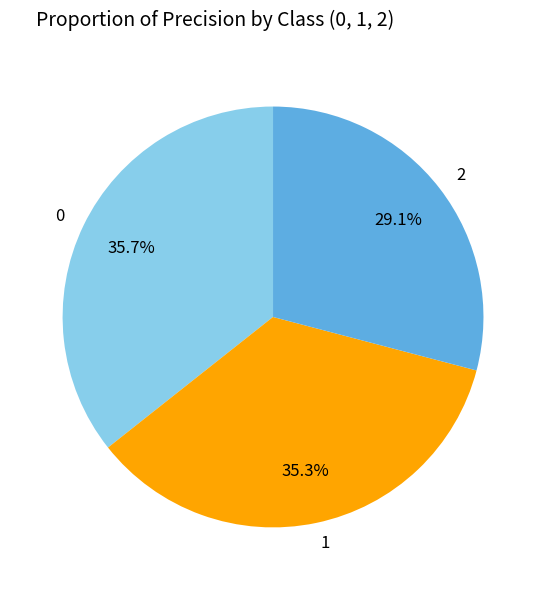

To the nearest percent, what portion does 0 represent?

36%